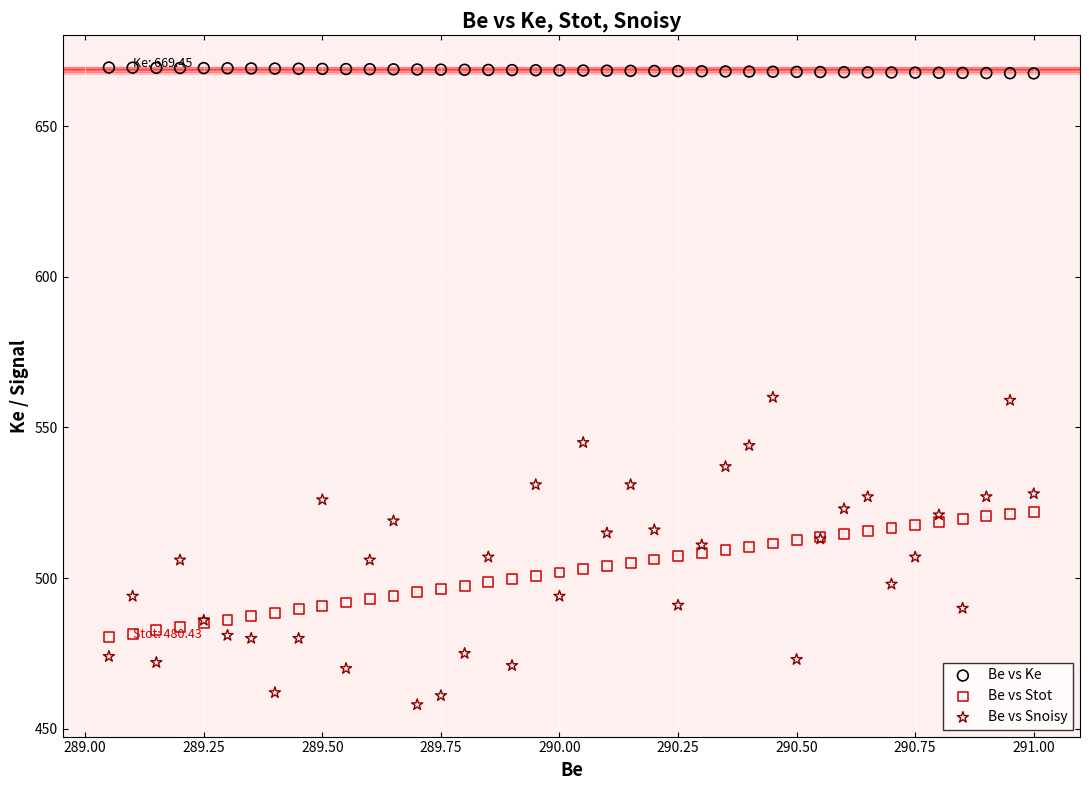

Which series contains the lowest Y value?

Be vs Snoisy